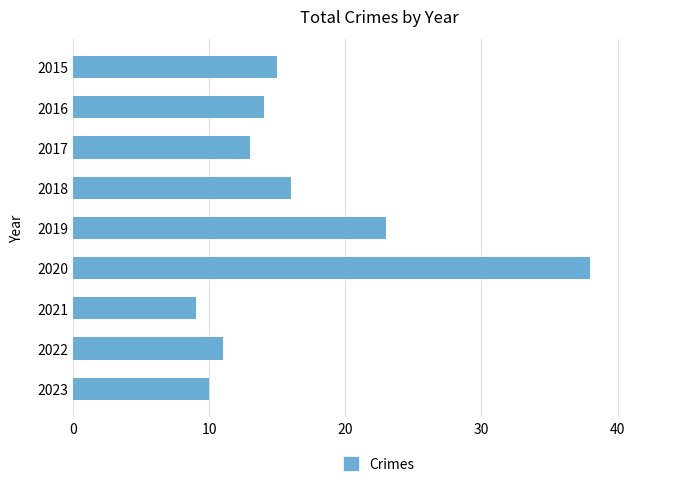

True or false: the data shows 8 at 2015.

False